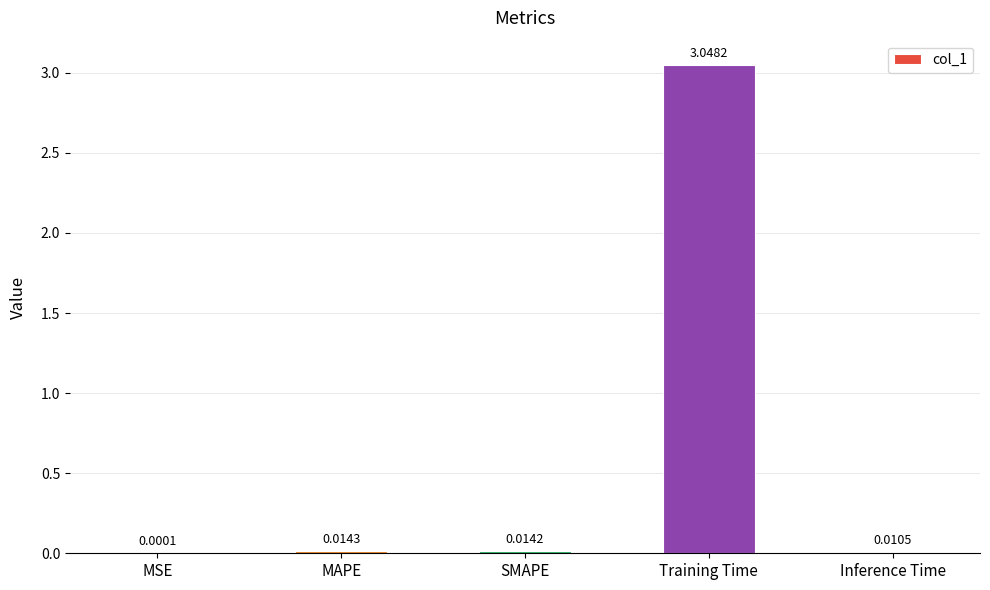

What is the change in value from MAPE to Training Time?

+3.0